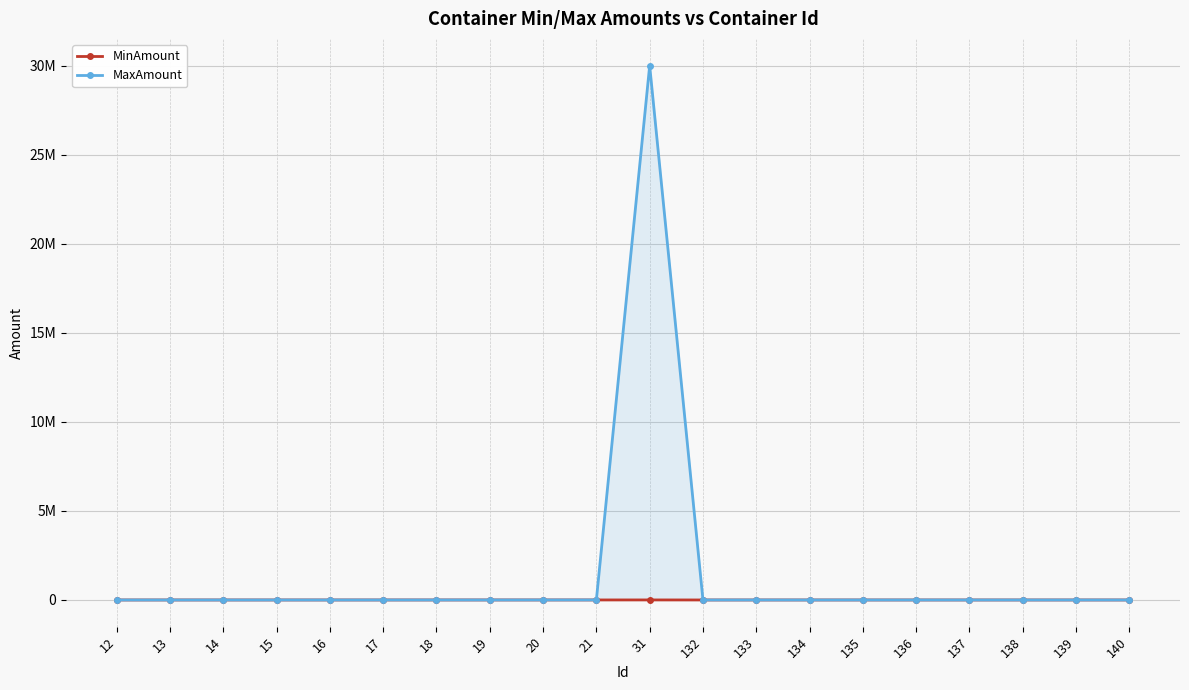

True or false: MaxAmount and MinAmount intersect in this chart.

False